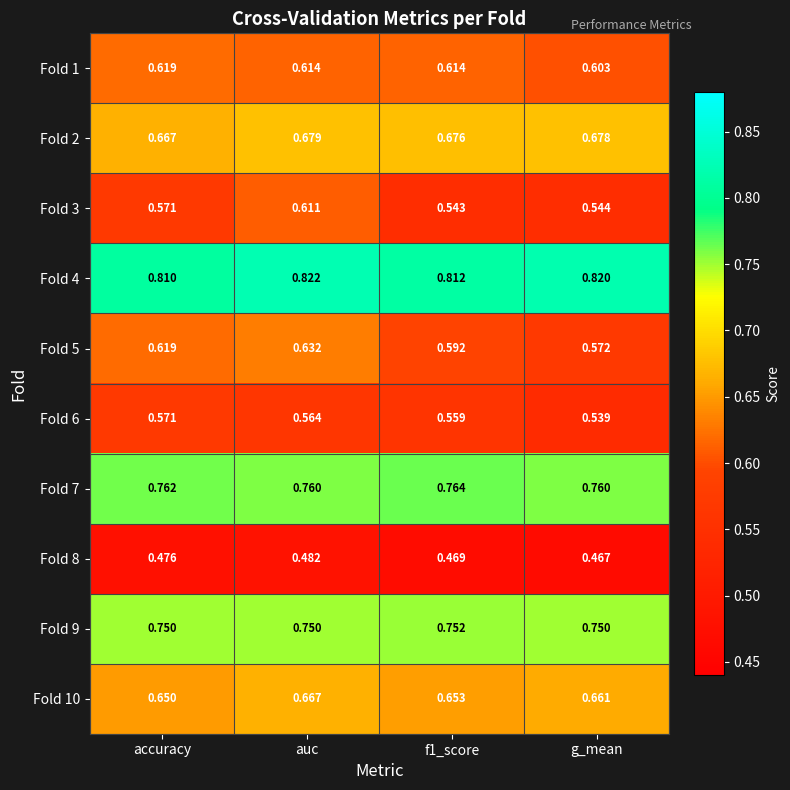

Rank the series by their maximum value, from lowest to highest.

Fold 8, Fold 6, Fold 3, Fold 1, Fold 5, Fold 10, Fold 2, Fold 9, Fold 7, Fold 4